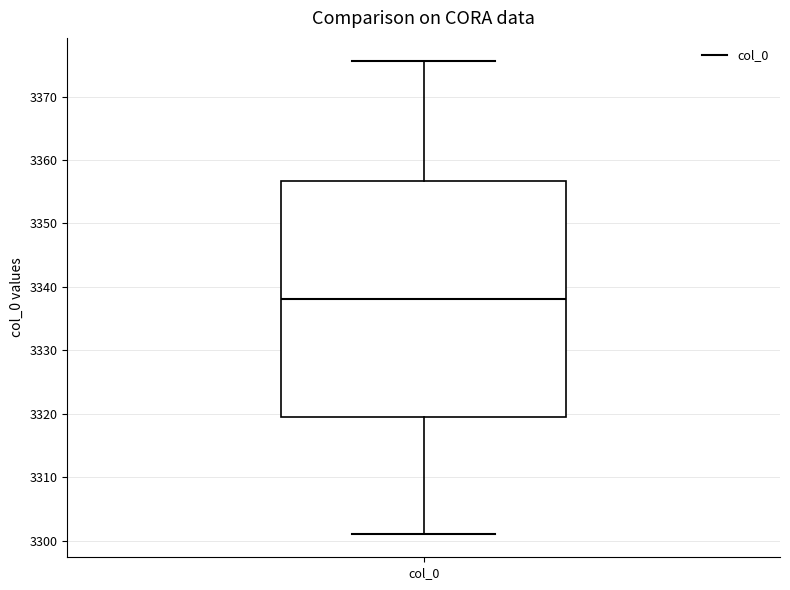

Transcribe this box plot: give where the median line is, the range the box spans, and where the two whiskers end, as read against the y-axis. The values are not printed on the chart, so give them approximately, as read against the axis.

median 3338, box 3320 to 3357, whiskers 3301 to 3376